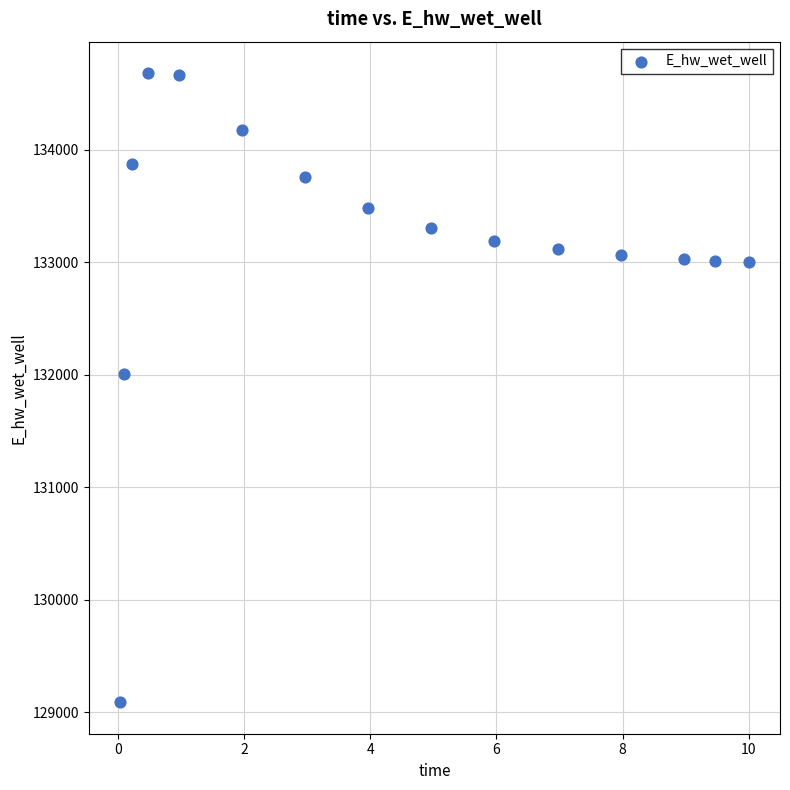

What Y value in the scatter plot is closest to 131886?

132008.1